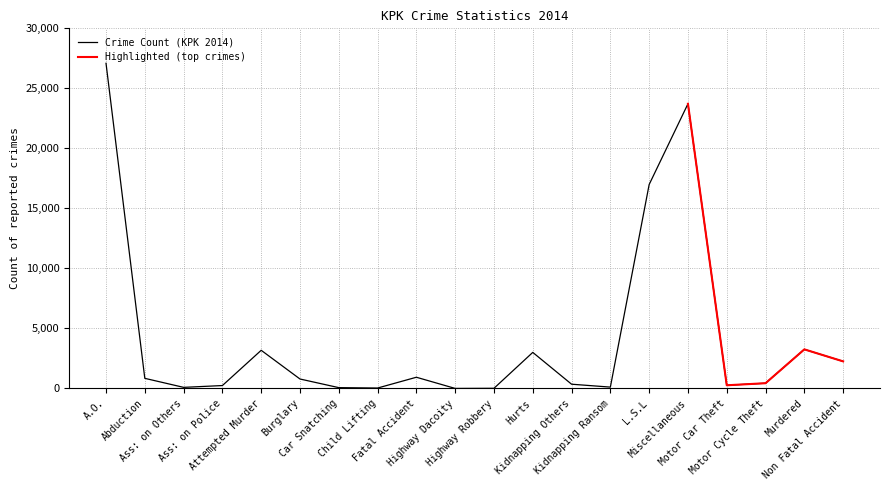

True or false: the data shows 152 at Ass: on Others.

False